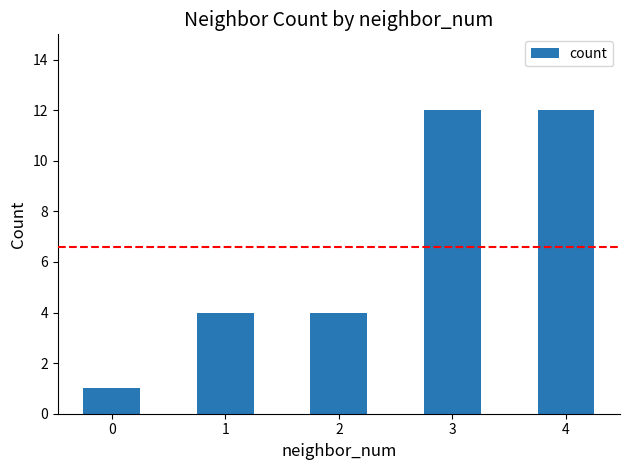

True or false: the data shows 12 at 4.

True